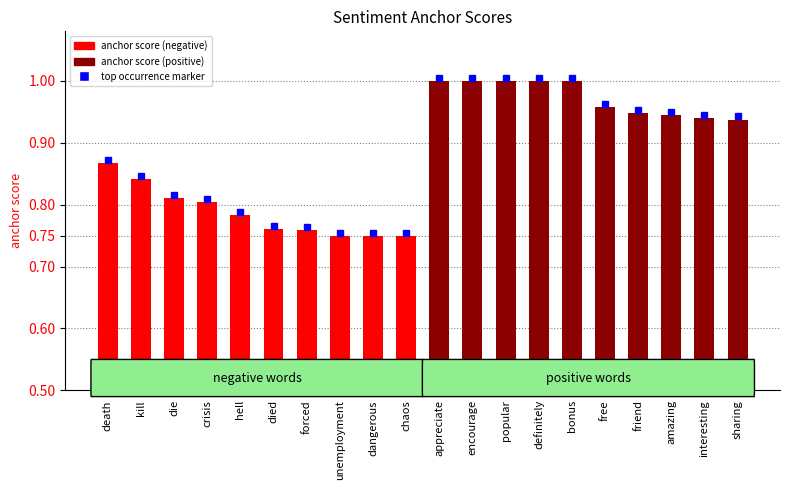

At which label is anchor score (negative) closest to 0?

unemployment